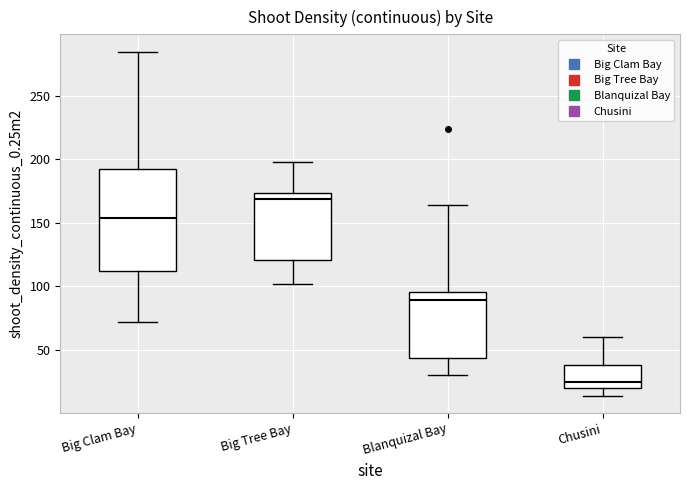

Which box is the tallest, from its lower edge to its upper edge?

Big Clam Bay